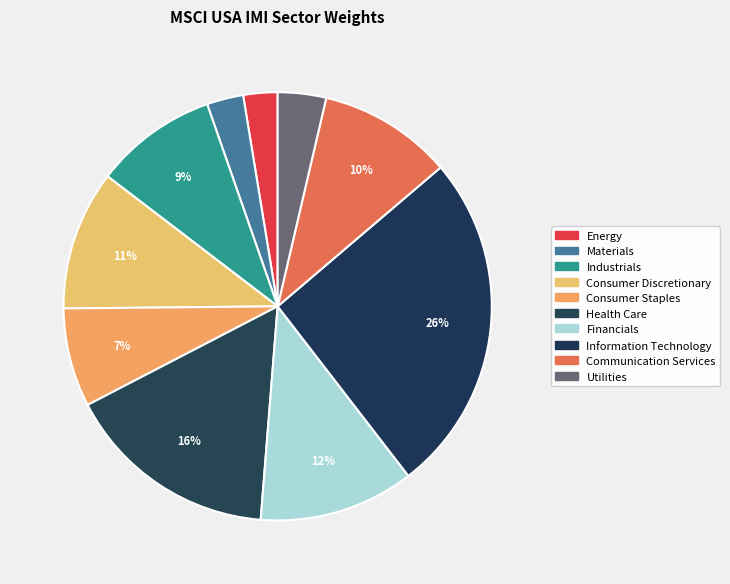

Count the number of slices in the pie.

10